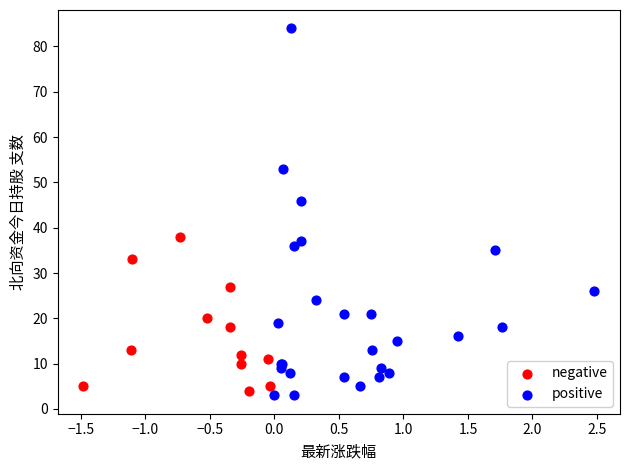

Which series reaches the maximum Y coordinate?

positive